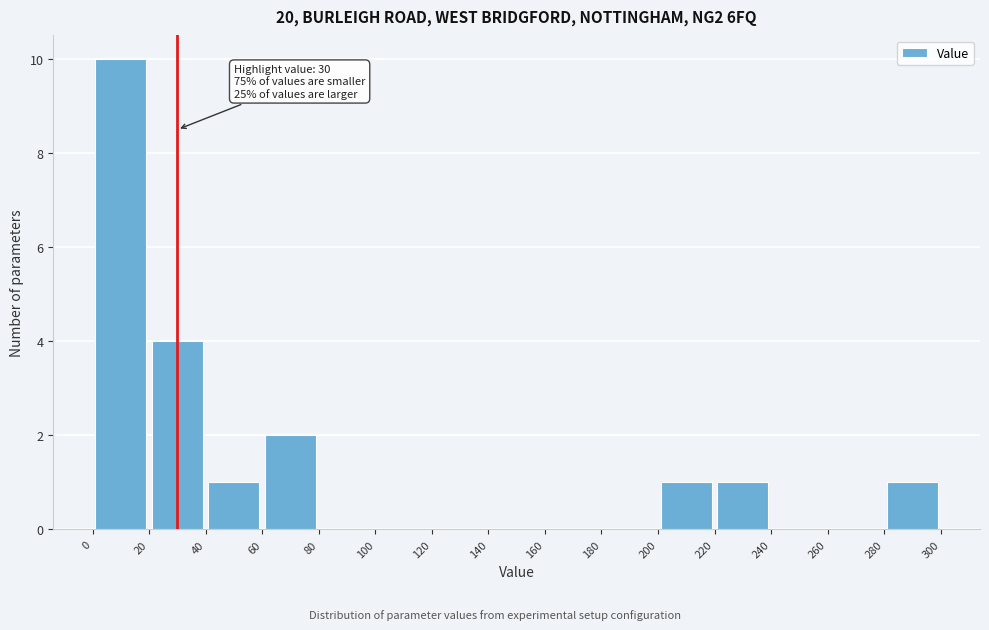

Which range on the x-axis has the tallest bar?

0 to 20